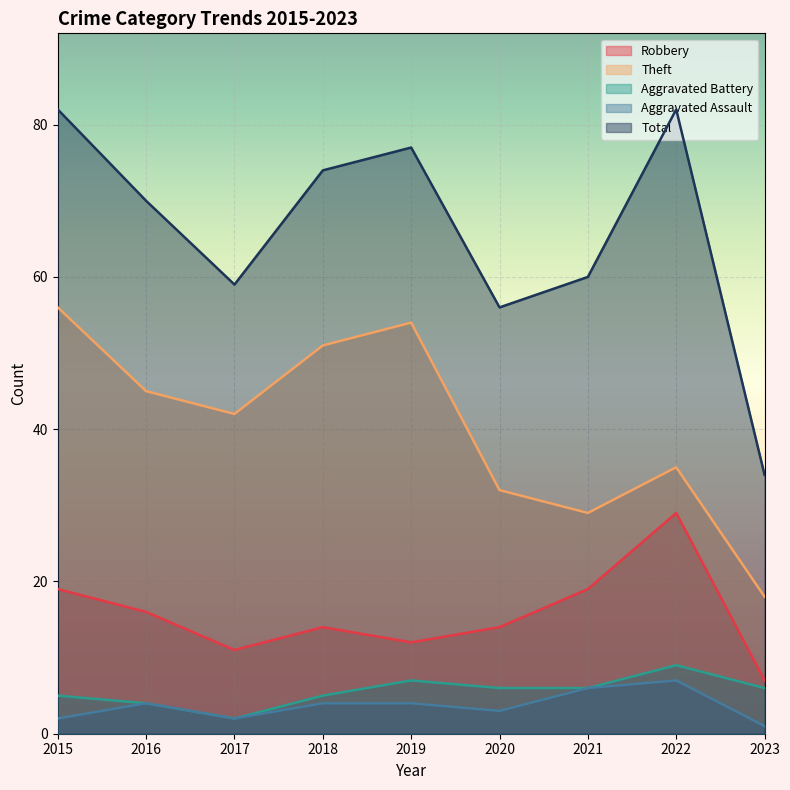

The value of Theft at 2017 is 42. True or false?

True